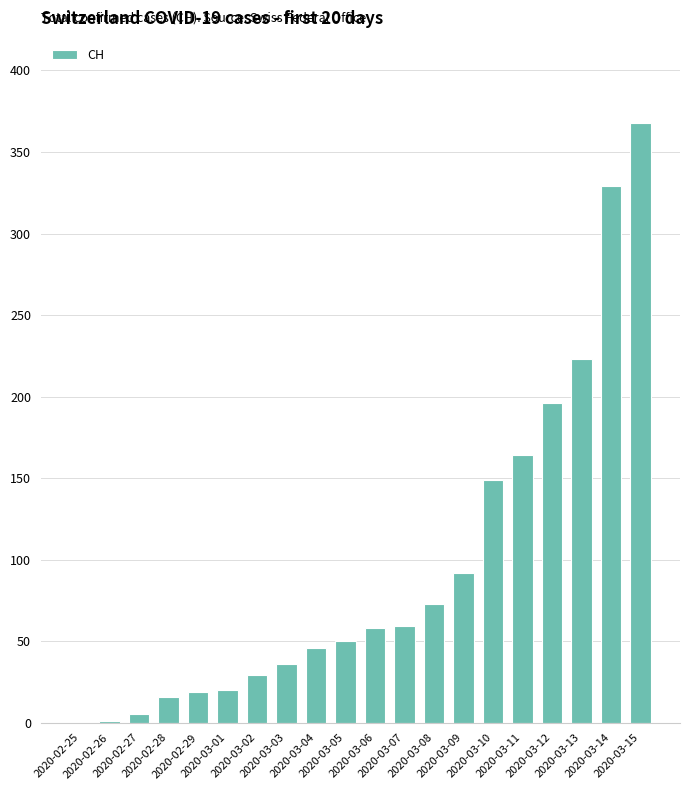

Approximately how many times larger is the value at 2020-03-08 compared to 2020-03-12?

0.4